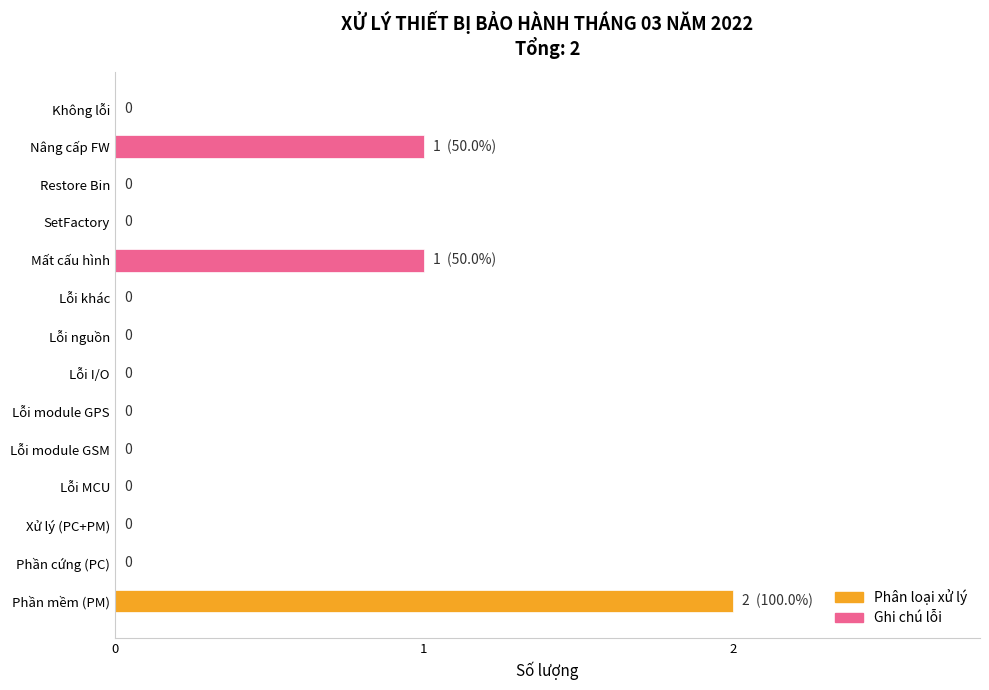

Reading bottom to top, what are all the values shown in this chart?

Phần mềm (PM)=2	Phần cứng (PC)=0	Xử lý (PC+PM)=0	Lỗi MCU=0	Lỗi module GSM=0	Lỗi module GPS=0	Lỗi I/O=0	Lỗi nguồn=0	Lỗi khác=0	Mất cấu hình=1	SetFactory=0	Restore Bin=0	Nâng cấp FW=1	Không lỗi=0